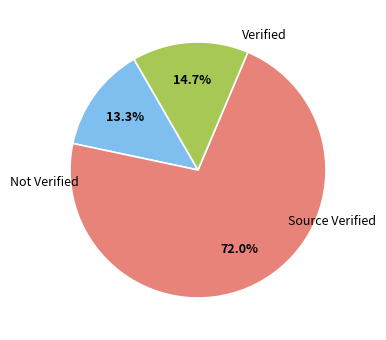

Is there any slice that represents more than half of the pie?

Yes